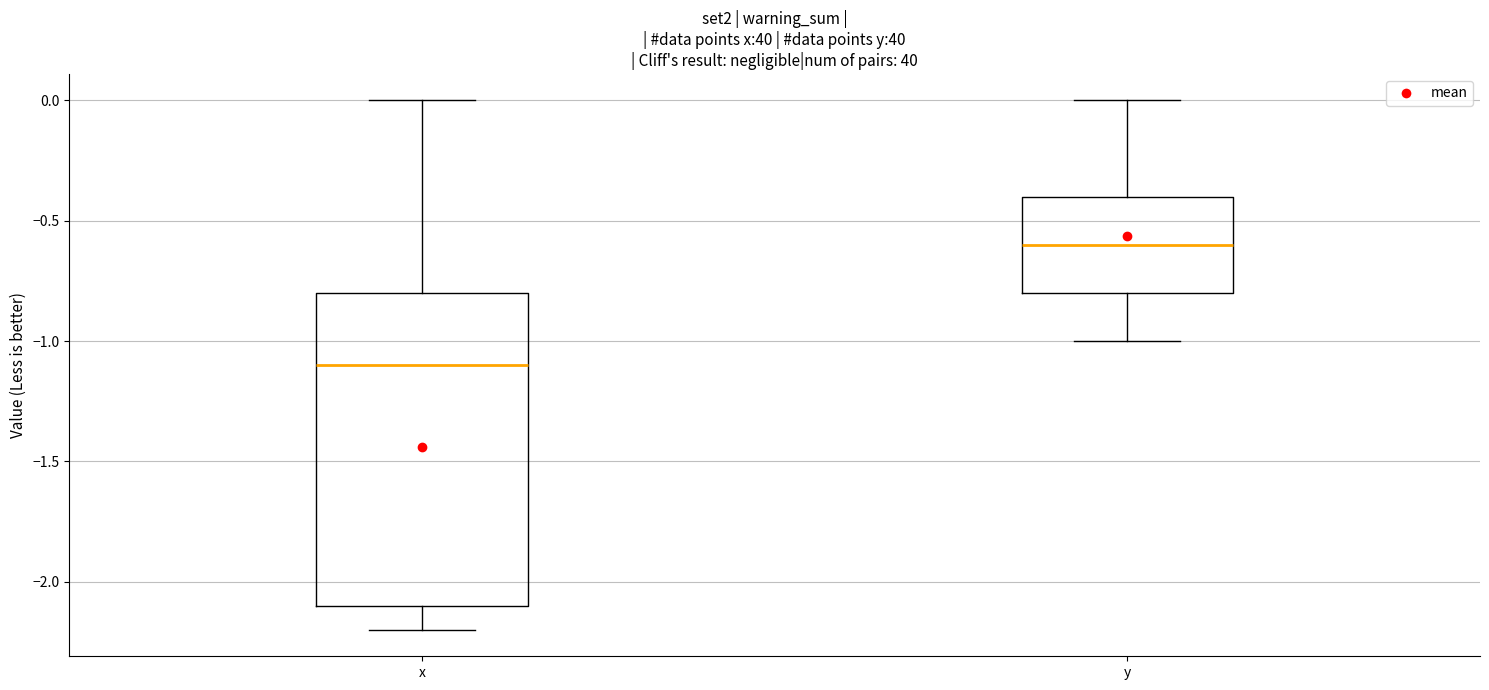

Reading left to right, read every box against the y-axis: the position of its median line, the range the box covers, and the ends of its whiskers. The values are not printed on the chart, so give them approximately, as read against the axis.

x: median -1.1, box -2.1 to -0.8, whiskers -2.2 to 0.0
y: median -0.6, box -0.8 to -0.4, whiskers -1.0 to 0.0